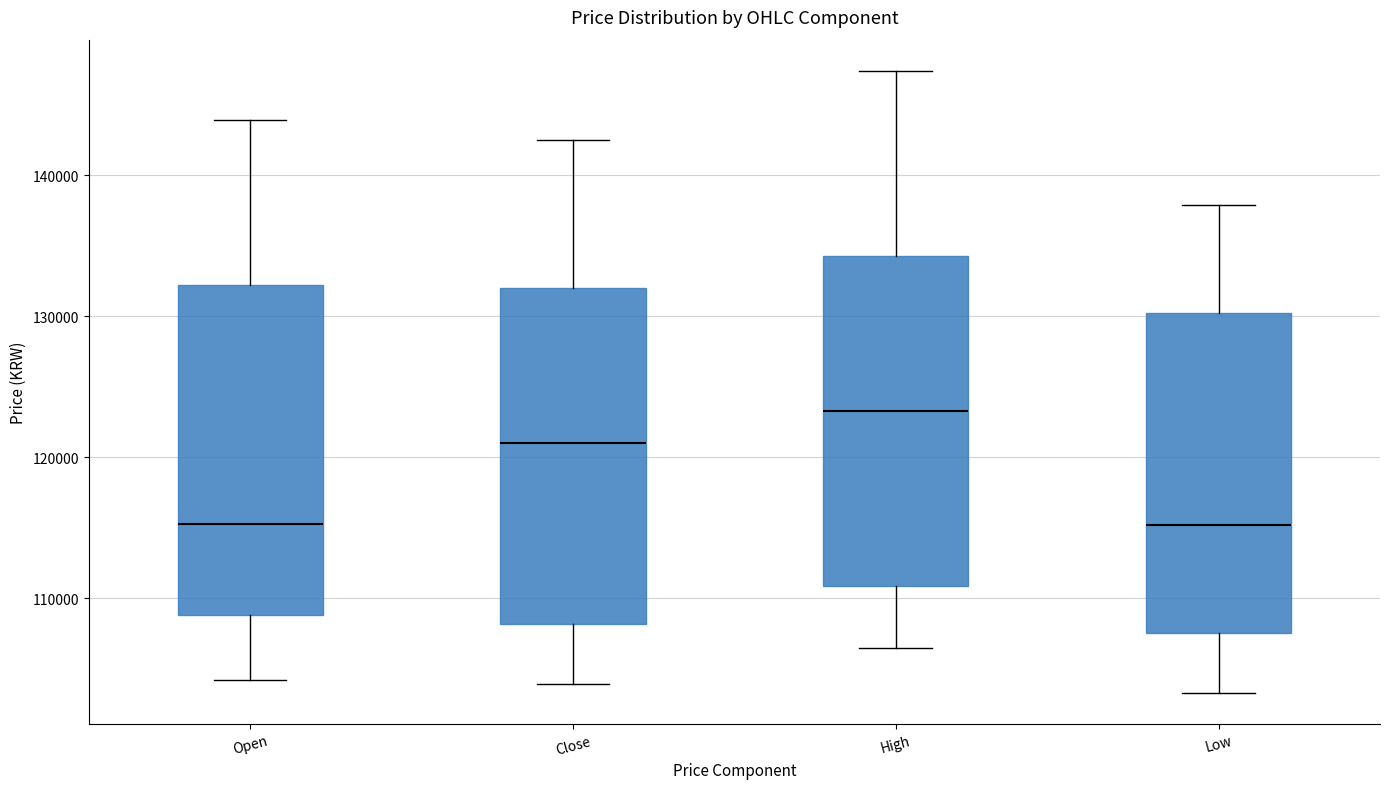

Reading left to right, read every box against the y-axis: the position of its median line, the range the box covers, and the ends of its whiskers. The values are not printed on the chart, so give them approximately, as read against the axis.

Open: median 115000, box 109000 to 132000, whiskers 104000 to 144000
Close: median 121000, box 108000 to 132000, whiskers 104000 to 143000
High: median 123000, box 111000 to 134000, whiskers 107000 to 147000
Low: median 115000, box 108000 to 130000, whiskers 103000 to 138000